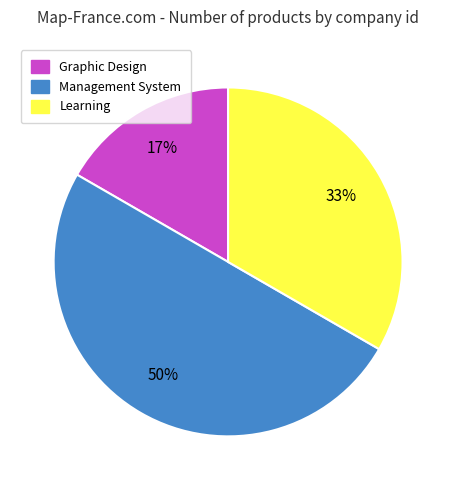

Which slice is the largest?

Management System